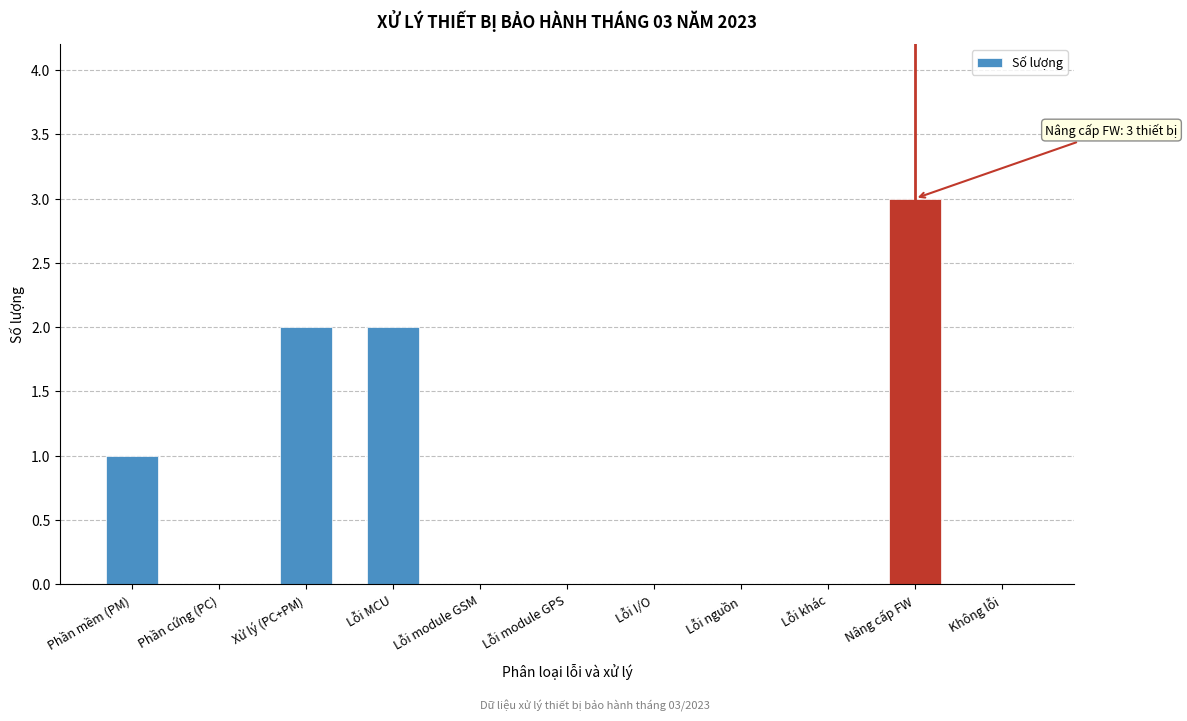

Reading left to right, extract all data points from this chart.

Phần mềm (PM)=1	Phần cứng (PC)=0	Xử lý (PC+PM)=2	Lỗi MCU=2	Lỗi module GSM=0	Lỗi module GPS=0	Lỗi I/O=0	Lỗi nguồn=0	Lỗi khác=0	Nâng cấp FW=3	Không lỗi=0